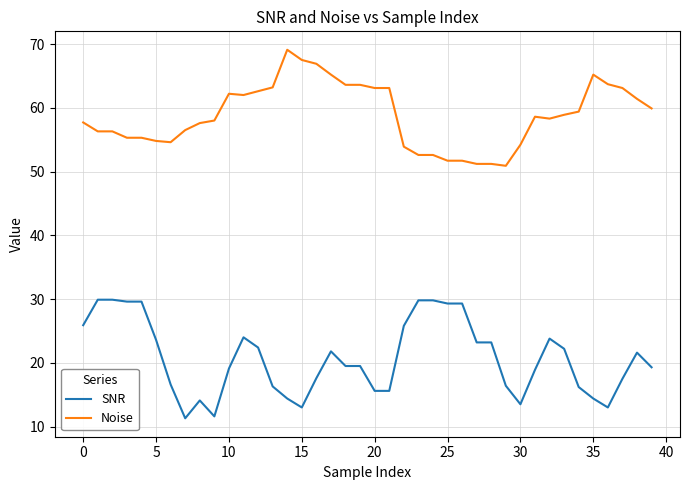

Rank the series by their average value, from highest to lowest.

Noise, SNR